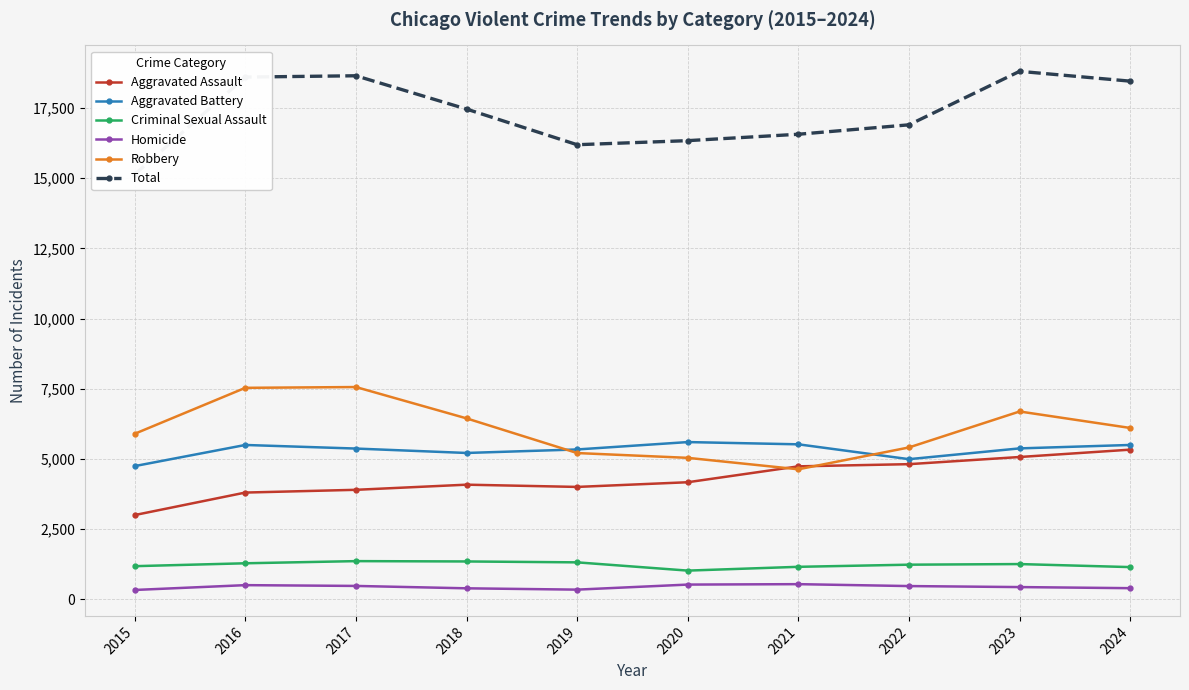

What is the total value across all series at 2015?

30272